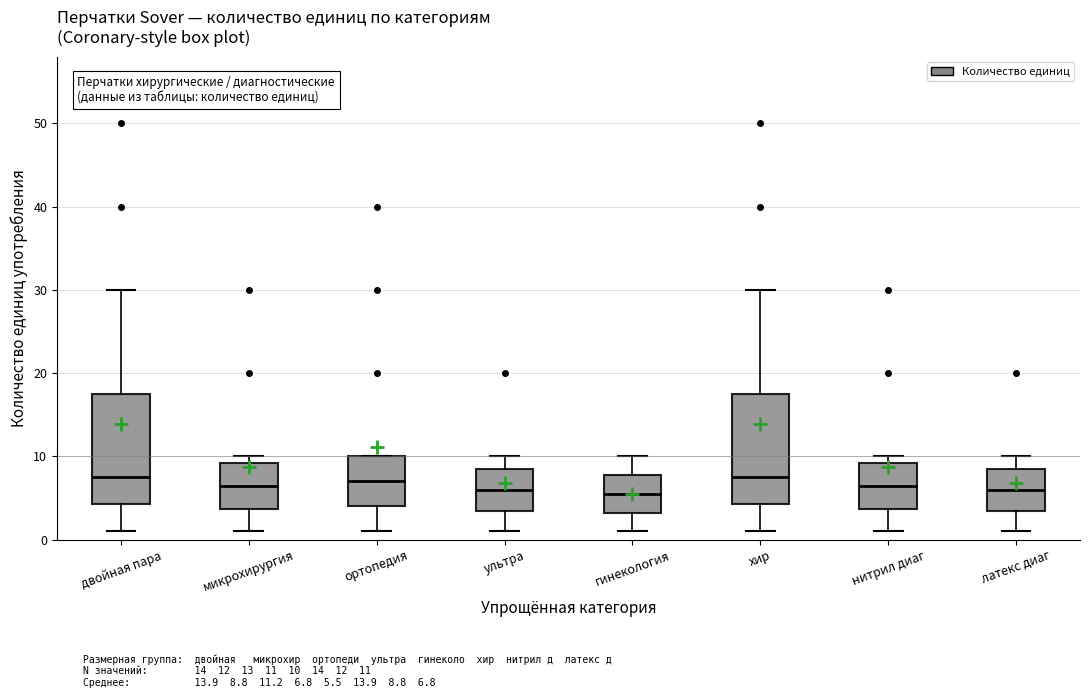

Where is the lower edge of the box for хир on the y-axis? The values are not printed on the chart, so give them approximately, as read against the axis.

4